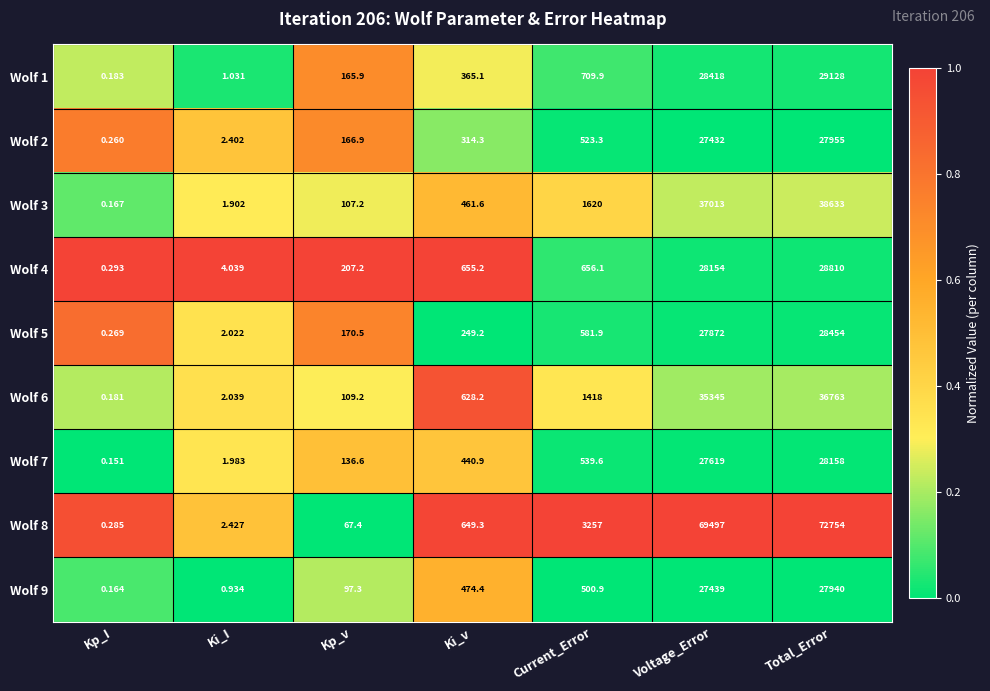

At which label does Wolf 6 reach its peak?

Total_Error